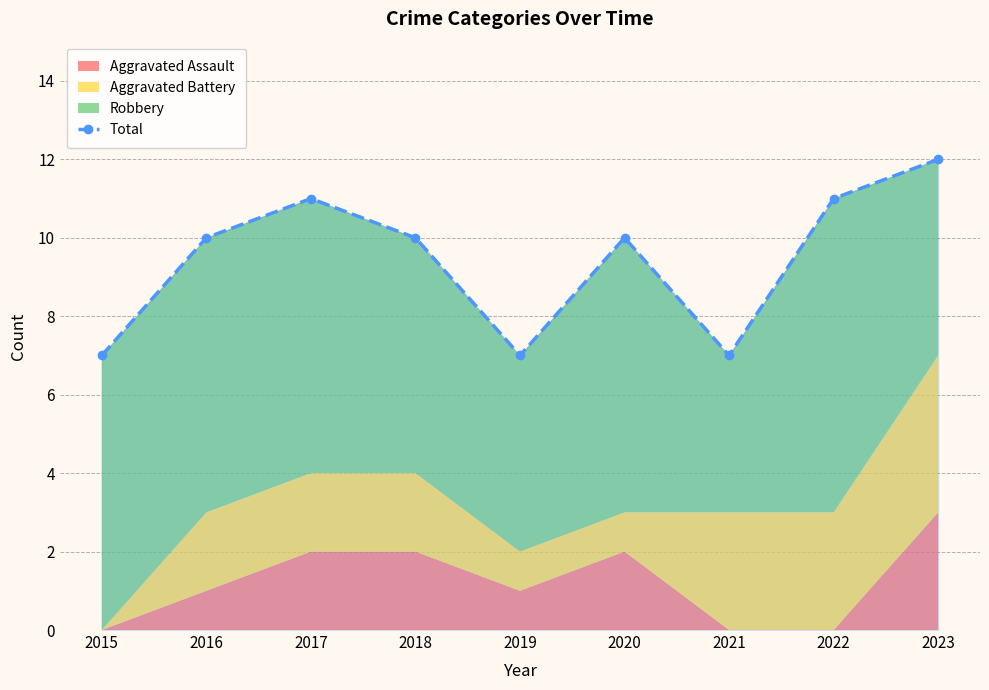

True or false: the data shows 10 at 2016.

True